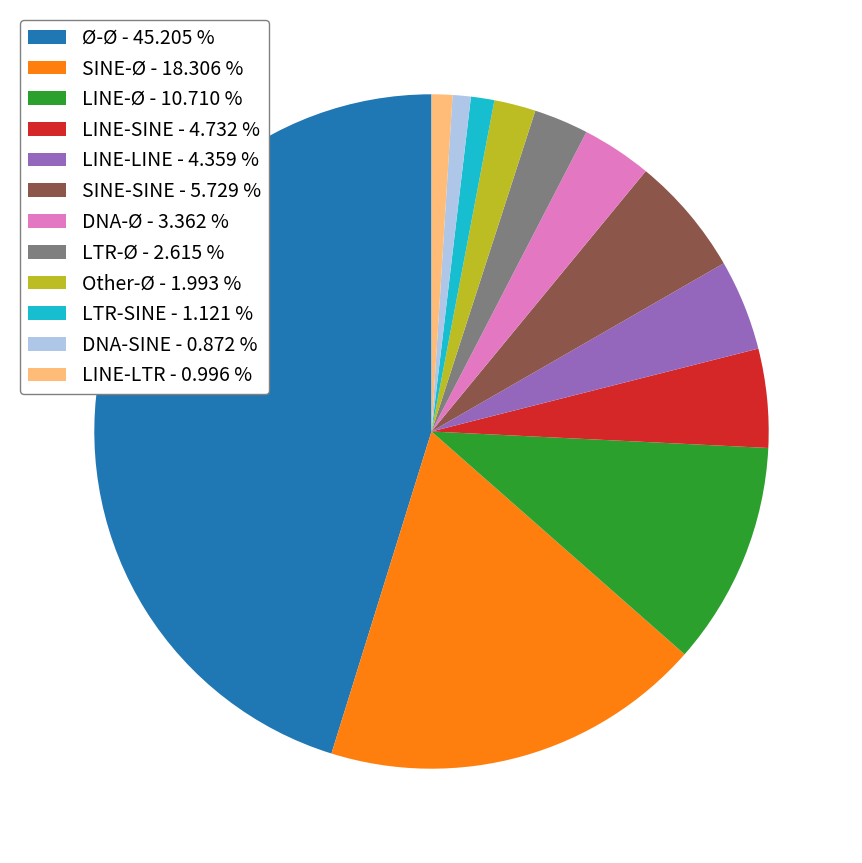

Combined, do DNA-Ø - 3.362 % and Ø-Ø - 45.205 % account for over 50%?

No